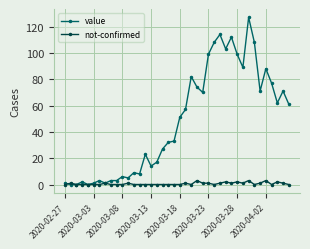

What is the difference between the second highest and second lowest values in the value series?

114